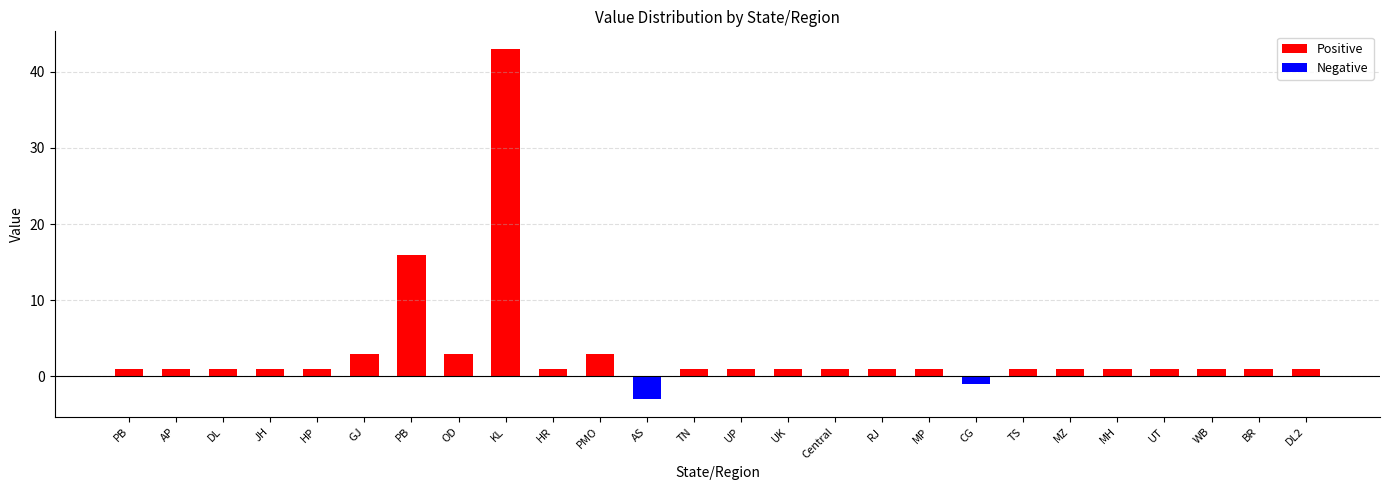

What is the sum of all values values?

83